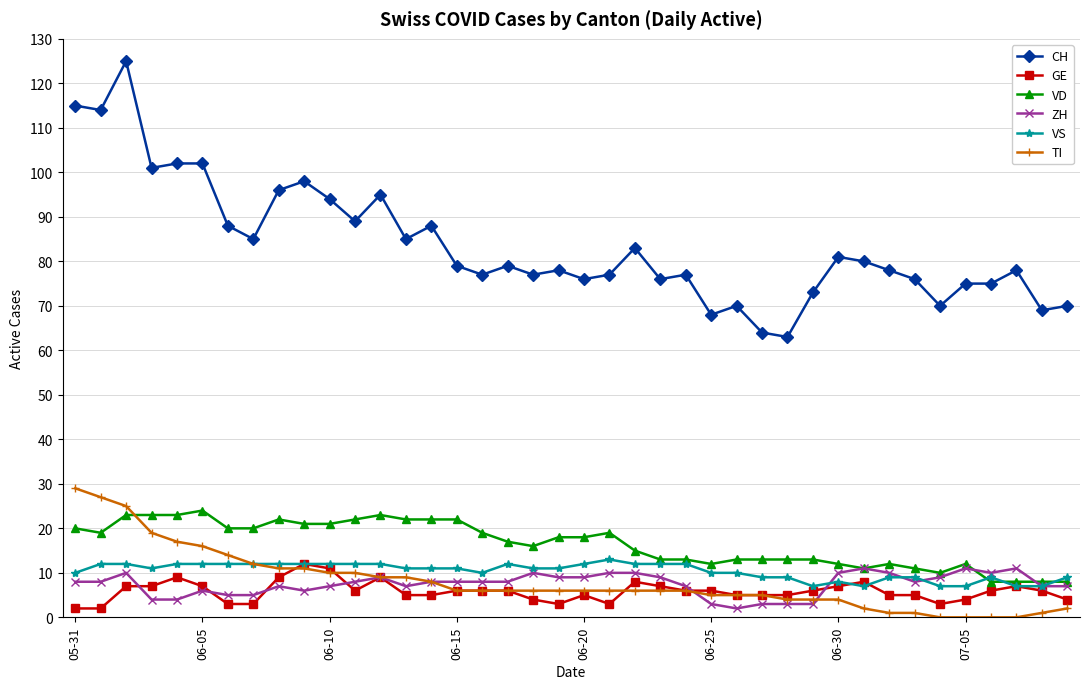

True or false: VD has more than 0 points higher than both neighbors.

True